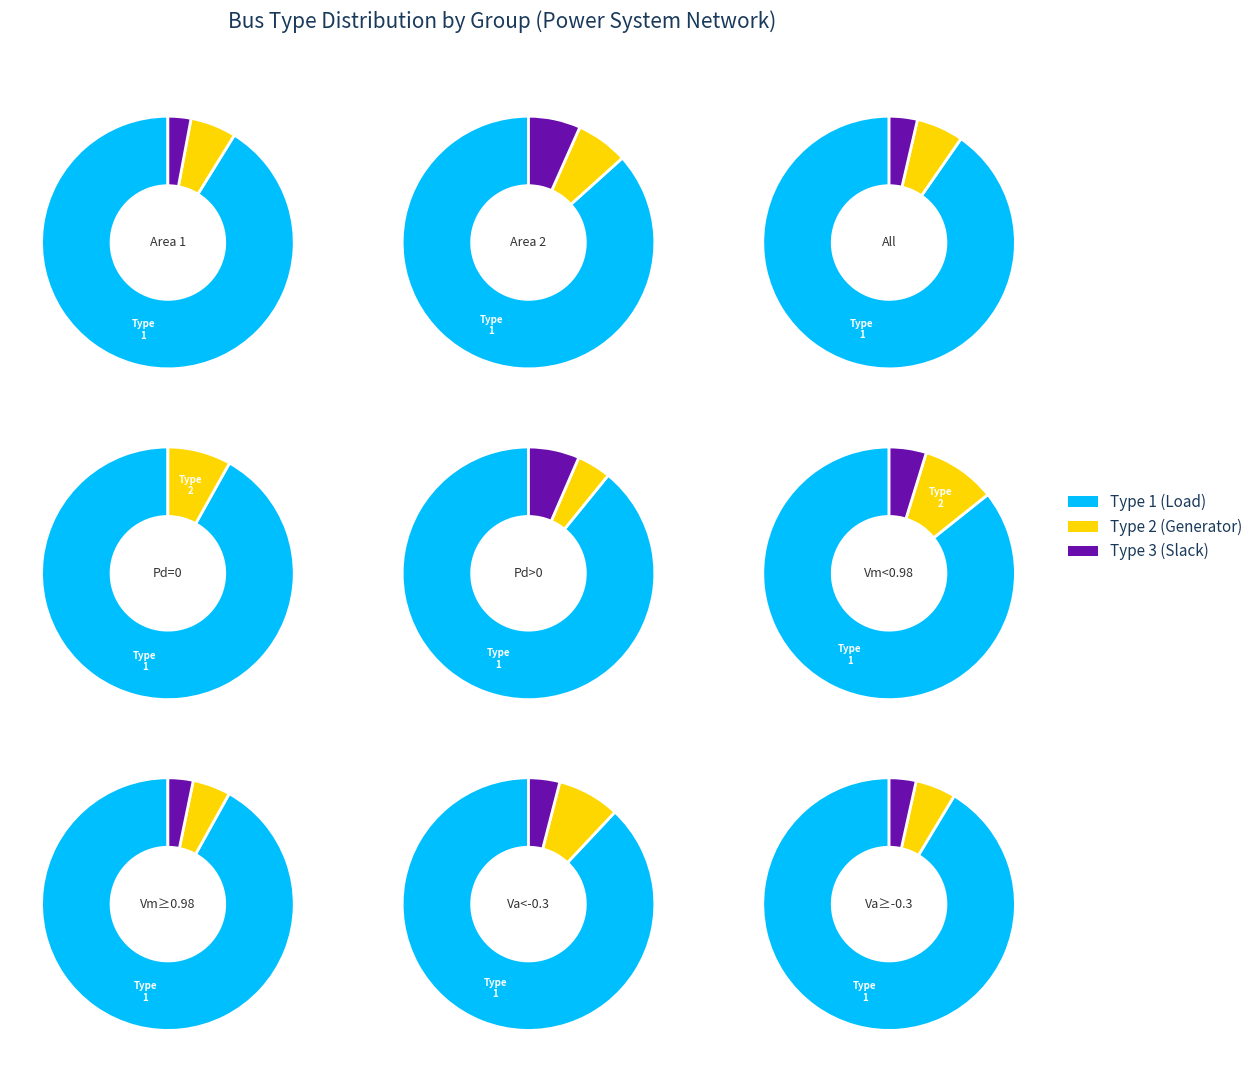

Which slice is the largest?

BUS_TYPE 1